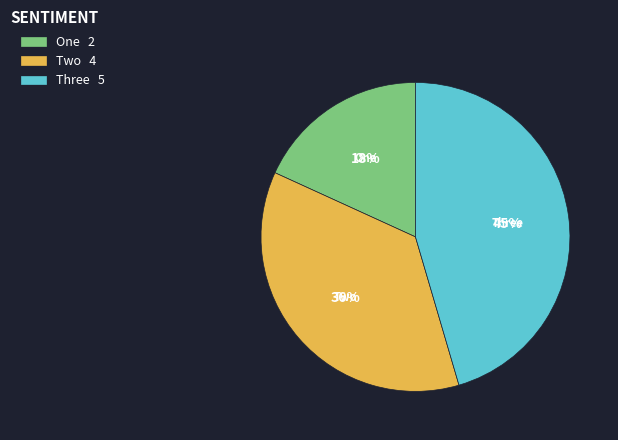

Which category has the smallest portion of the pie?

One